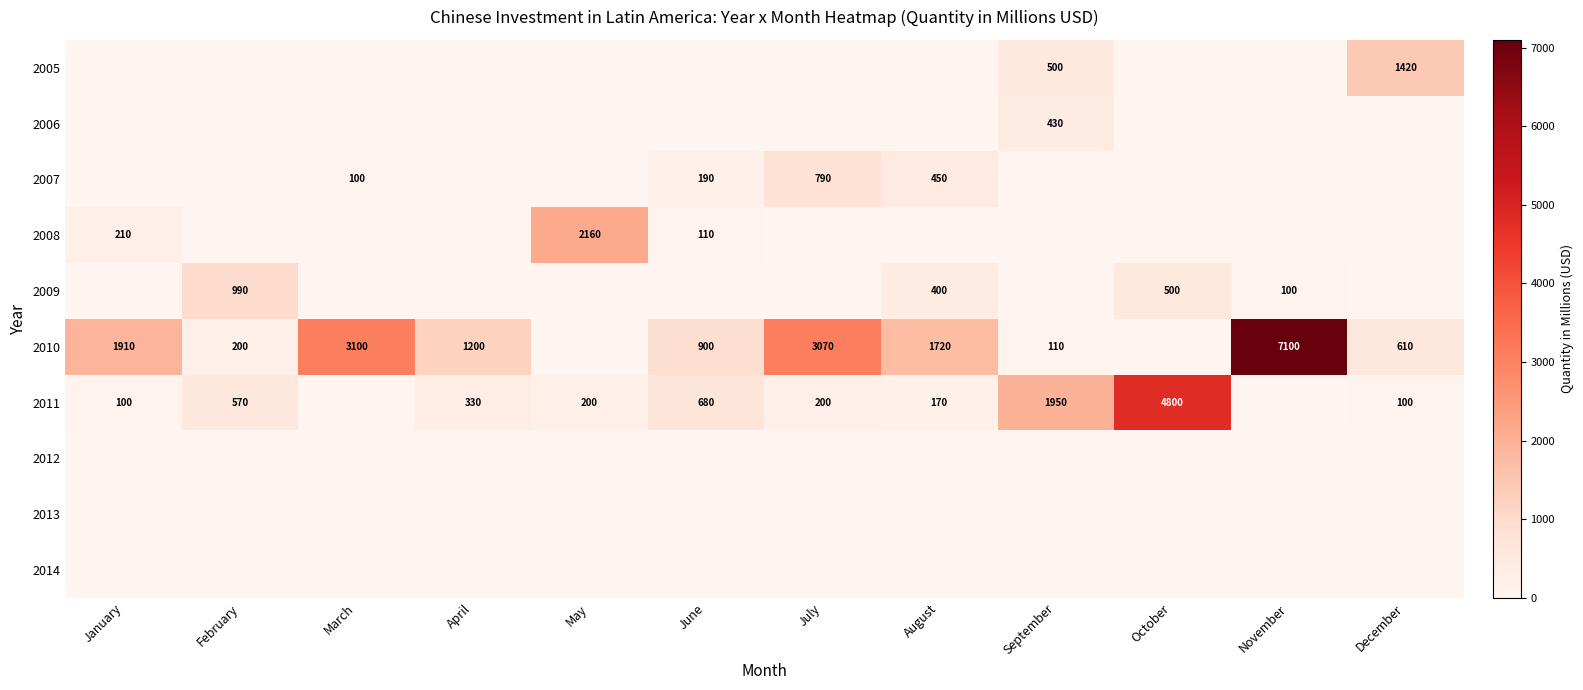

The value of 2011 at January is 38. True or false?

False